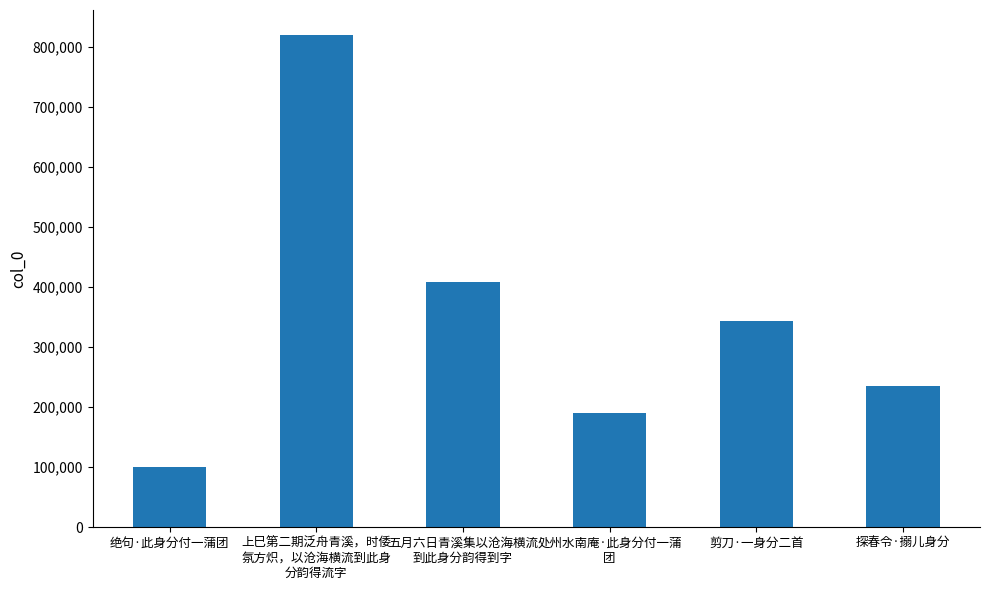

Reading right to left, extract all data points from this chart.

探春令·搦儿身分=235549	剪刀·一身分二首=342990	处州水南庵·此身分付一蒲
团=189858	五月六日青溪集以沧海横流
到此身分韵得到字=408438	上巳第二期泛舟青溪，时倭
氛方炽，以沧海横流到此身
分韵得流字=820197	绝句·此身分付一蒲团=100351